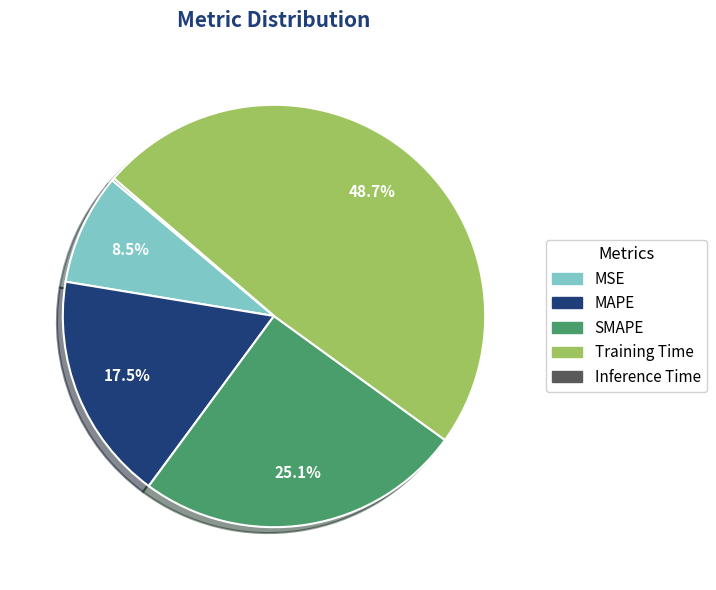

Combined, what portion of the pie is SMAPE and MSE?

33.6%